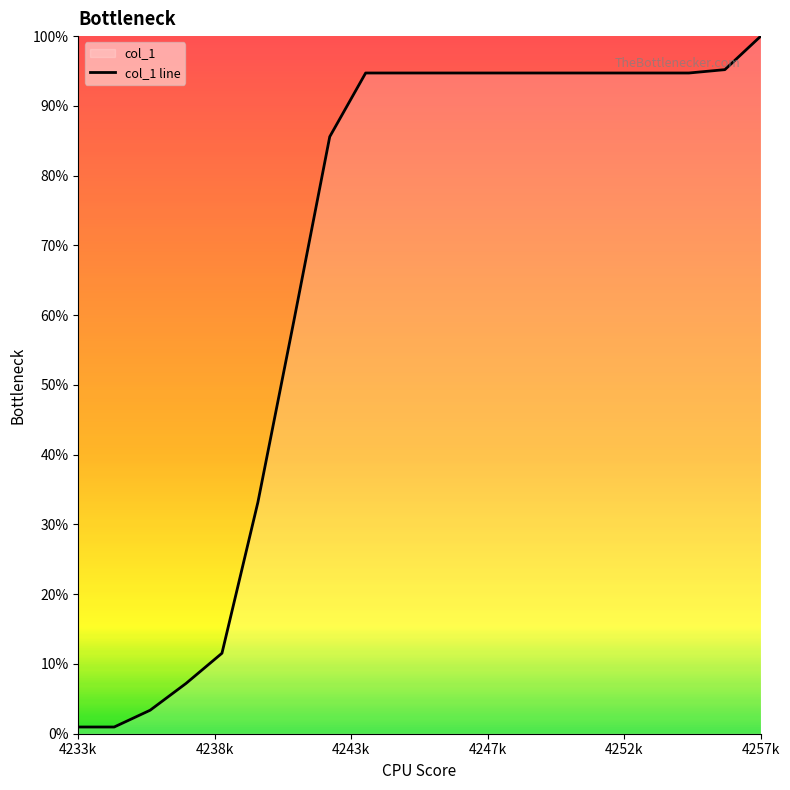

What is the maximum value shown in the chart?

100.0